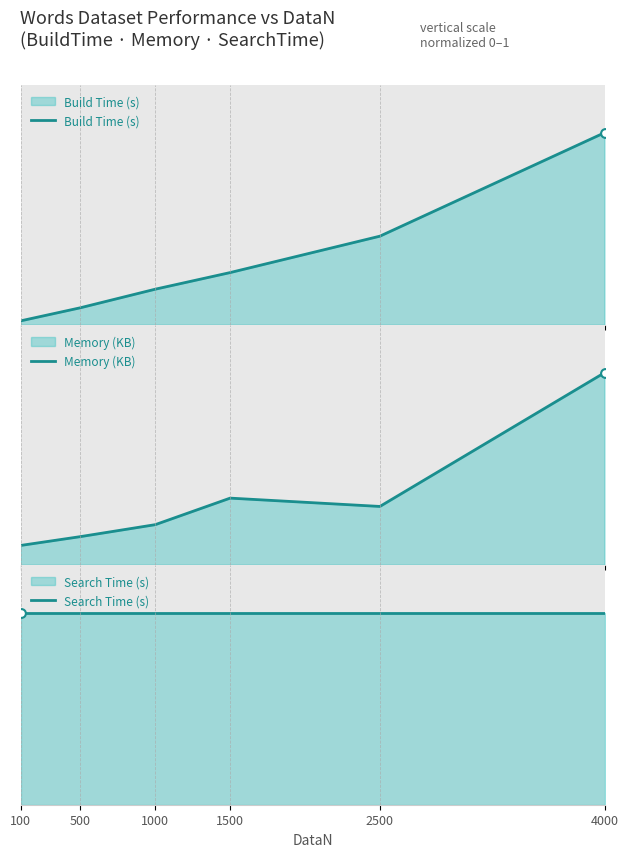

Which series contains the lowest Y value?

Build Time (s)